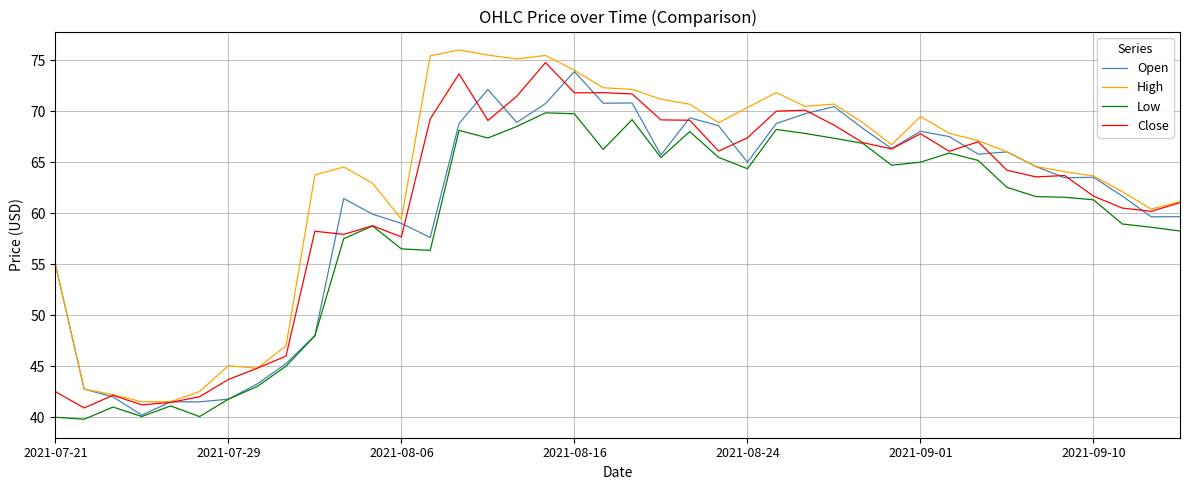

What is the maximum value shown in the chart?

76.0